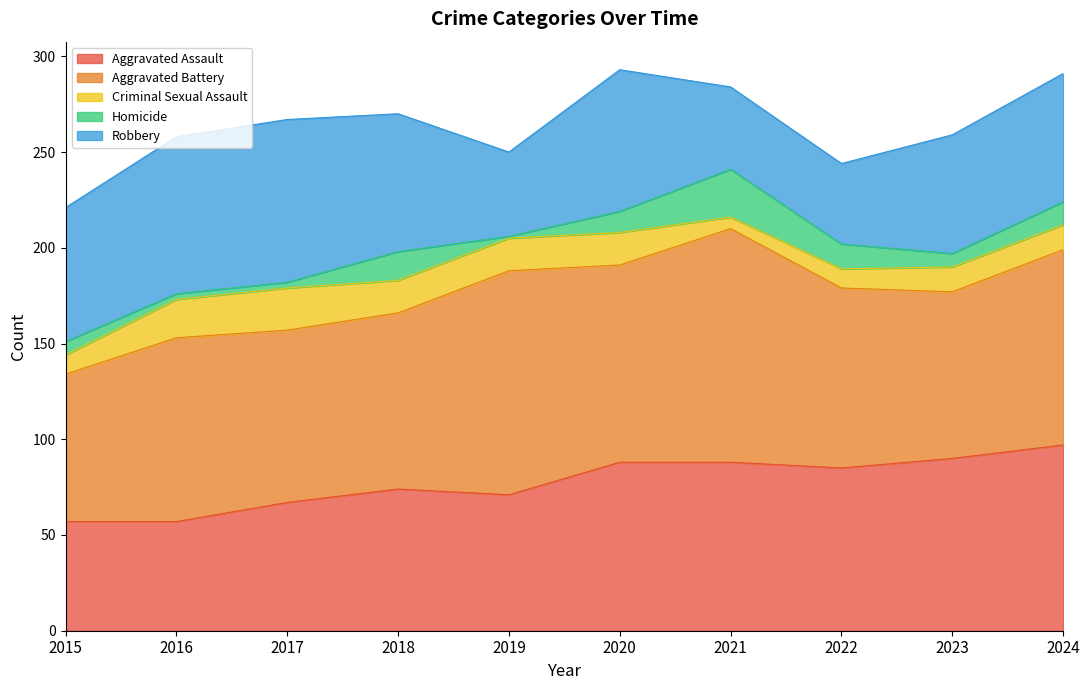

At which label does Criminal Sexual Assault first exceed 17?

2016